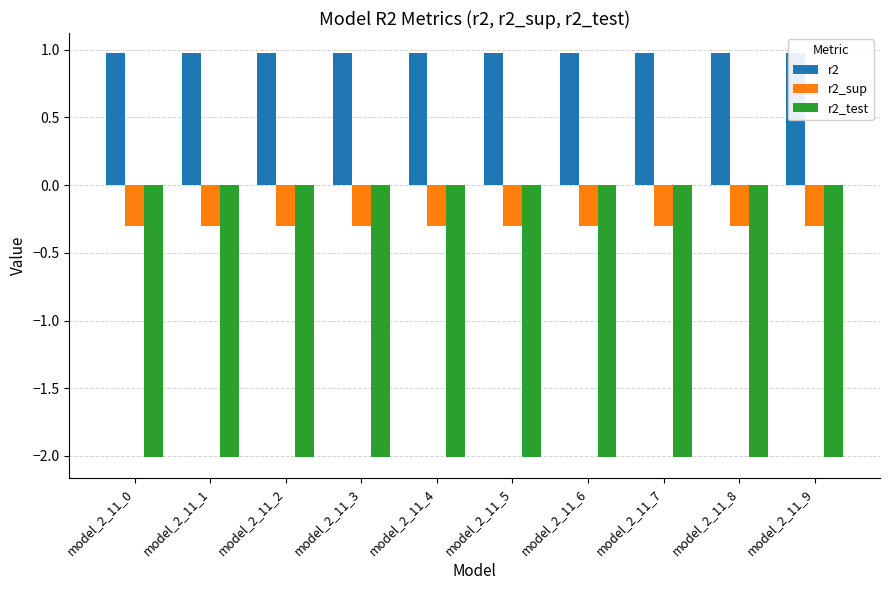

How many bars are there in each group?

3